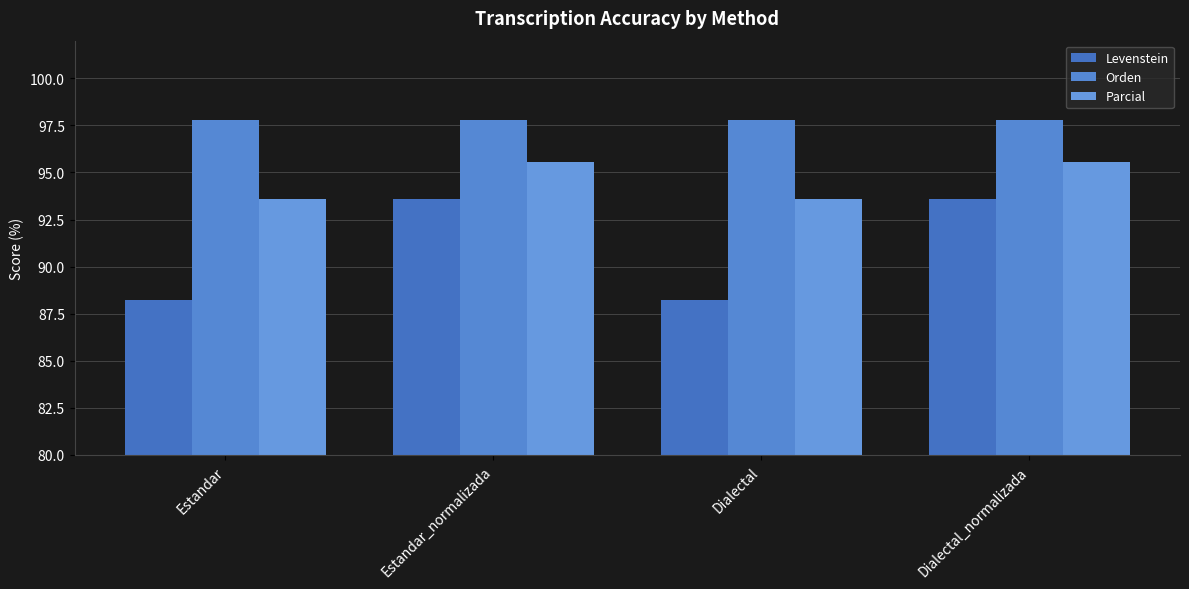

At which category is the sum across all series the highest?

Estandar_normalizada